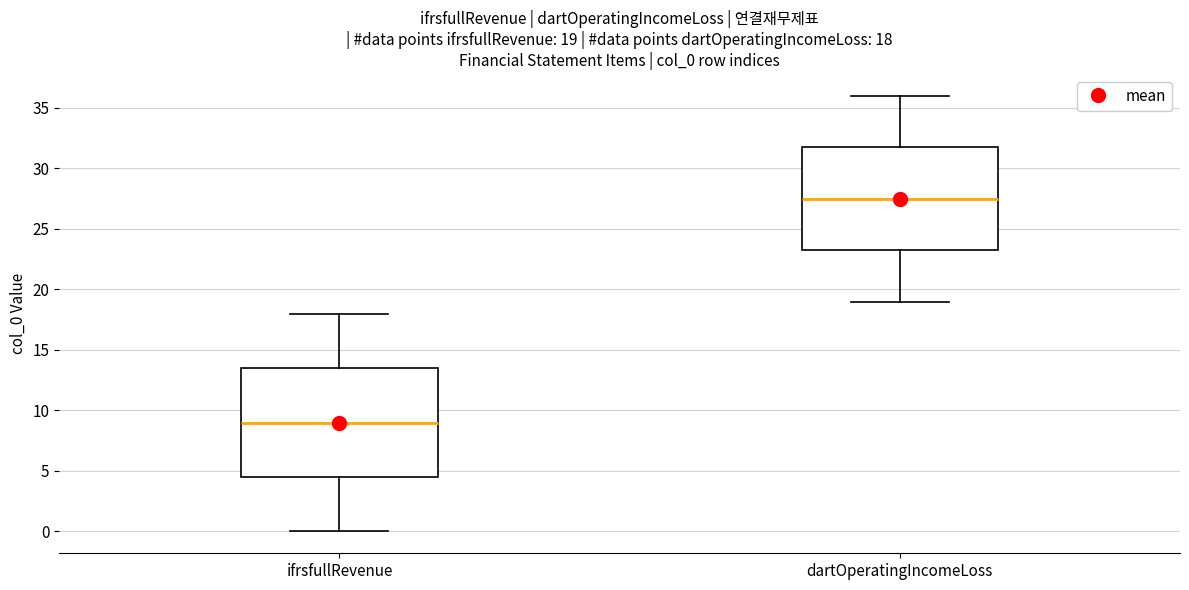

Which box's median line is the lowest?

ifrsfullRevenue